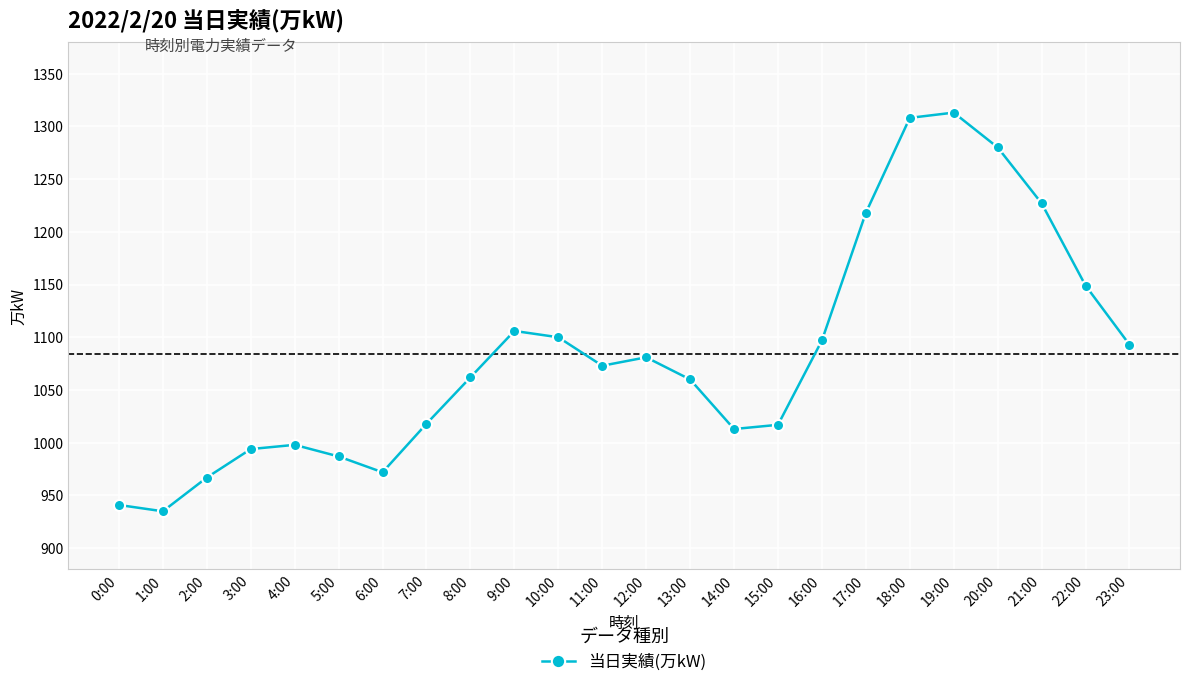

What is the label of the 10th point from the left?

9:00